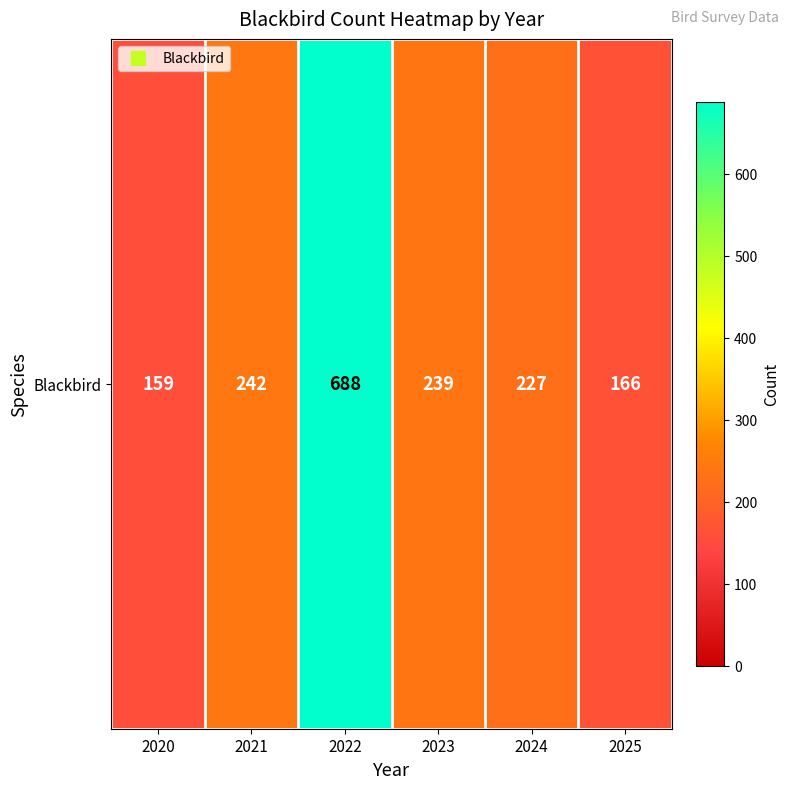

At which label is the value closest to 423?

2021